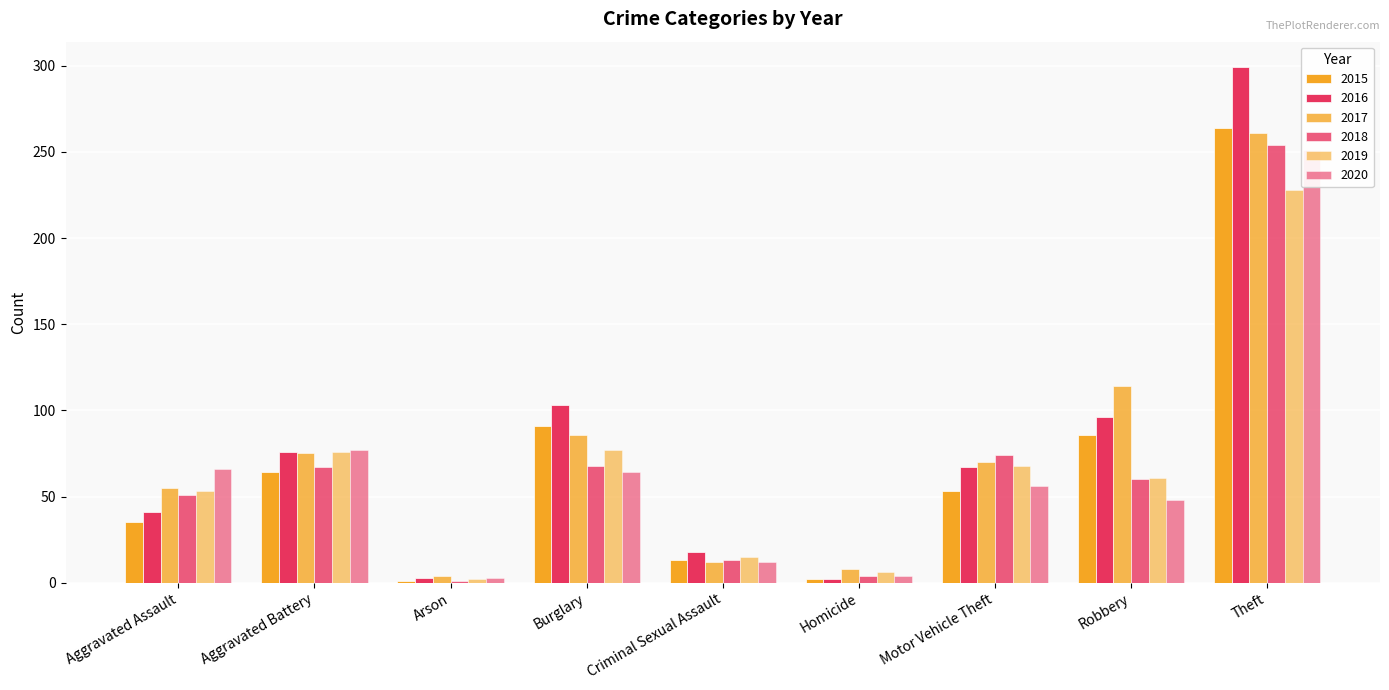

At which label does 2020 reach its minimum?

Arson